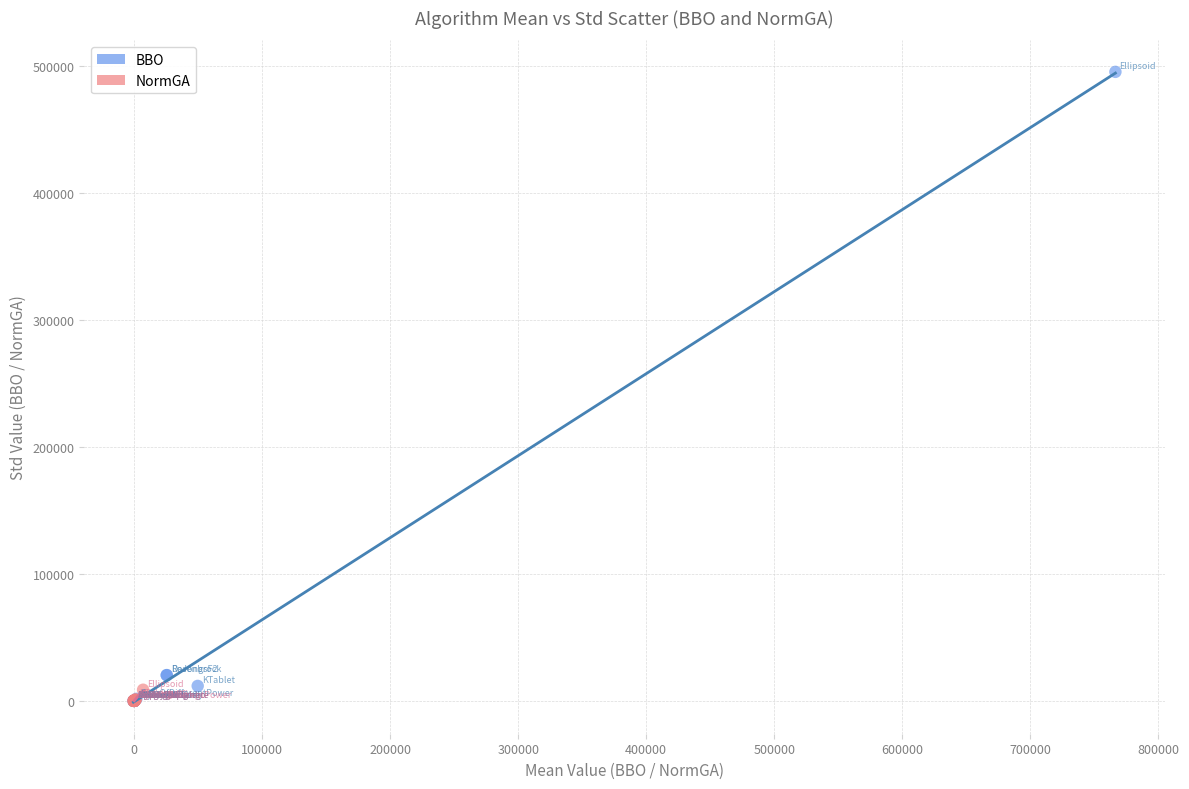

Which series has the largest Y range (max minus min)?

BBO